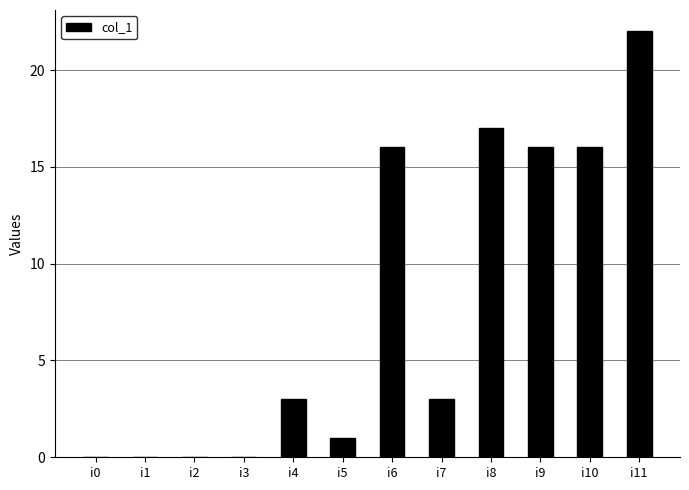

Is it true that the value at i6 is 16?

True